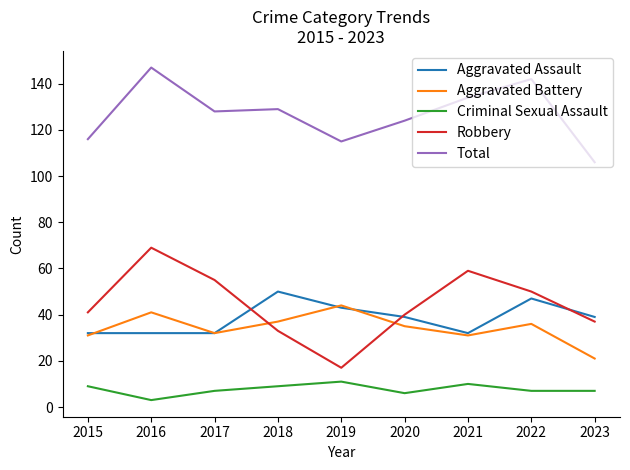

What is the total value across all series at 2021?

266